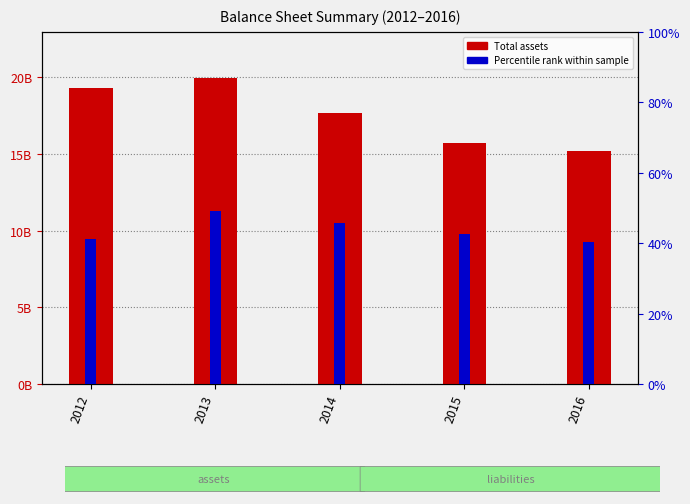

What is the value of the Total assets bar at the 1st from the left?

19309000000.0